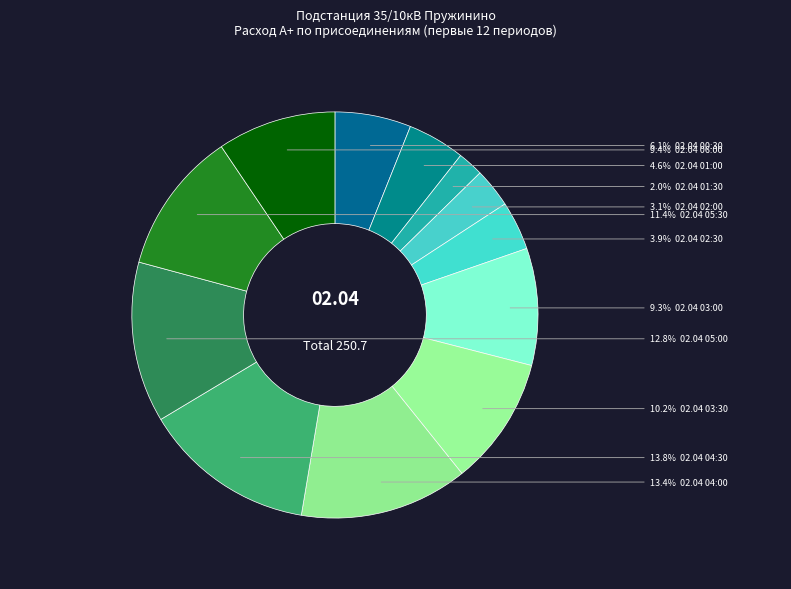

How many slices are in this pie chart?

12